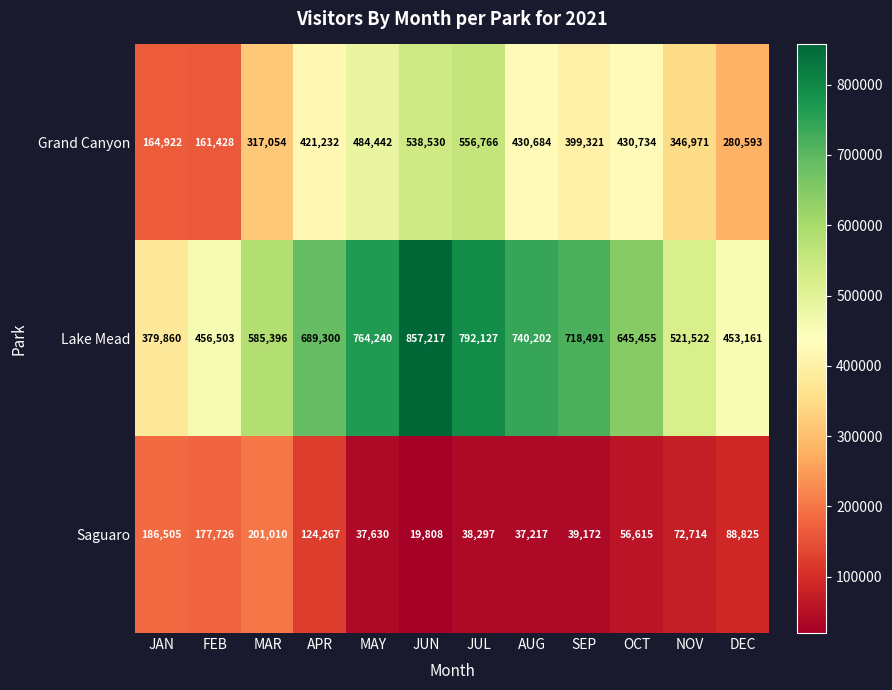

How many distinct data groups are displayed?

3